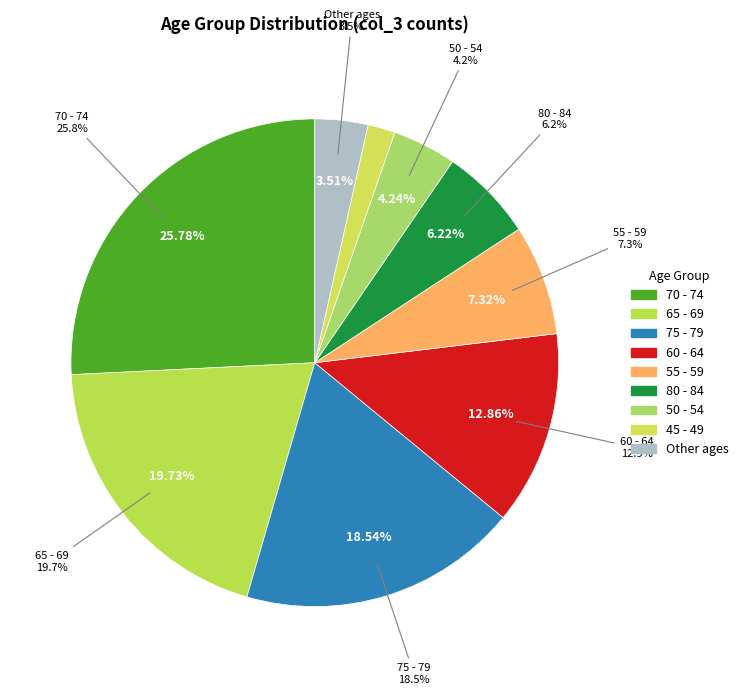

The 45 - 49 slice represents 2% of the pie. True or false?

True